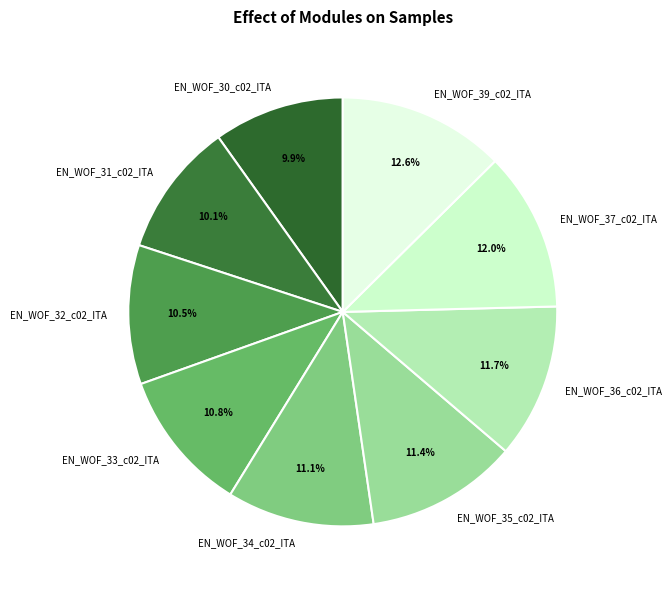

Which has a higher value, EN_WOF_37_c02_ITA or EN_WOF_32_c02_ITA?

EN_WOF_37_c02_ITA